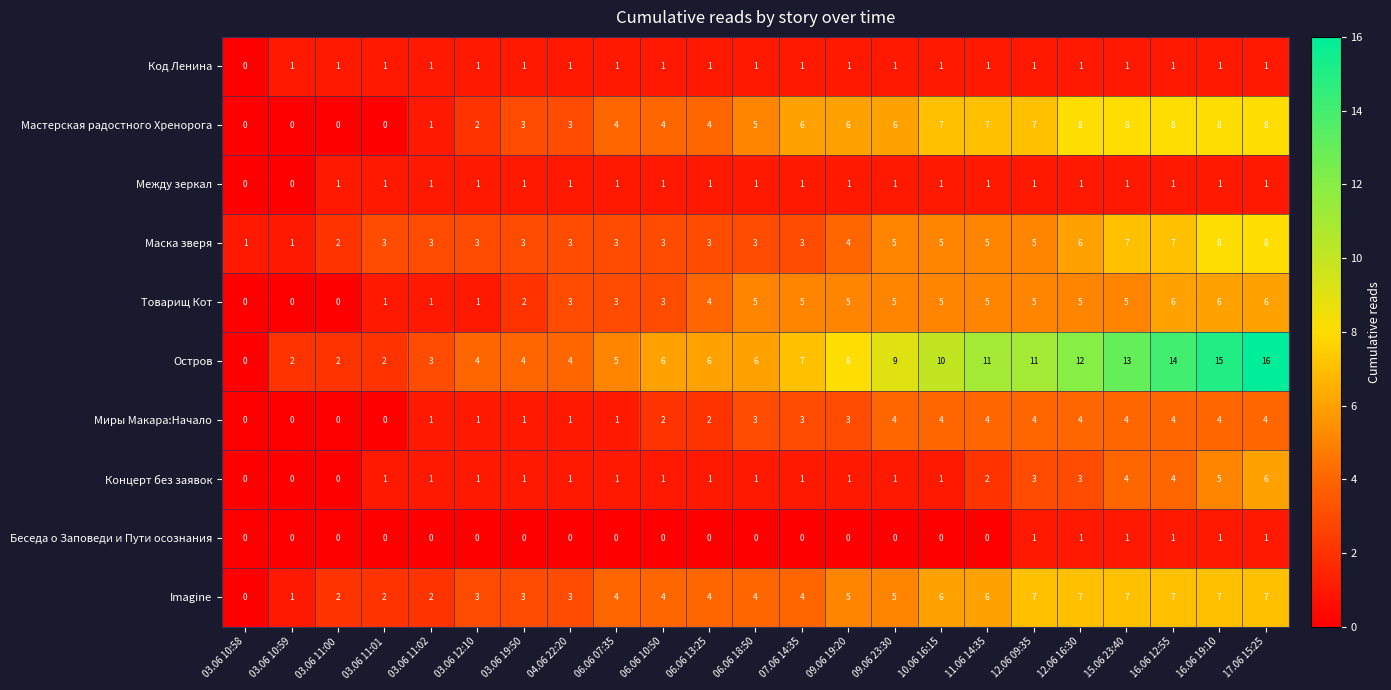

At which category is the sum across all series the highest?

17.06 15:25